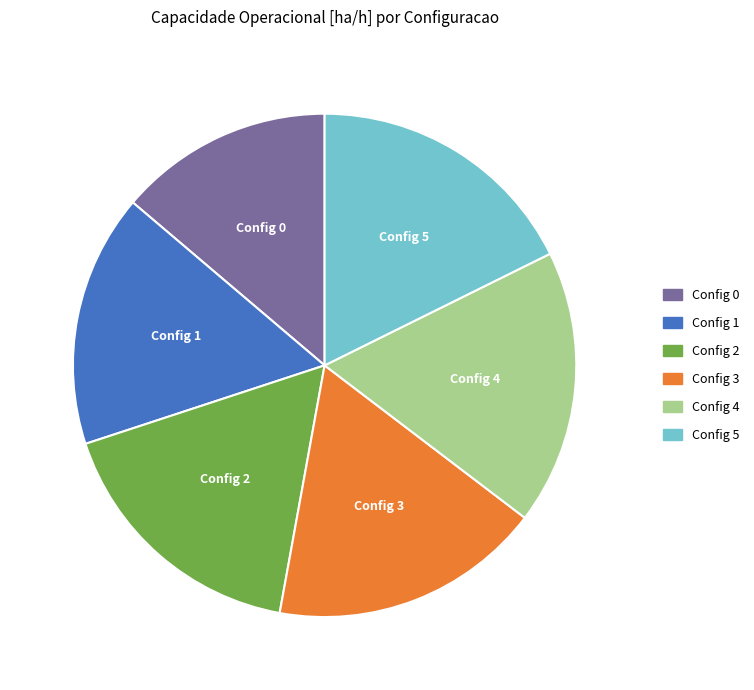

True or false: Config 0 accounts for 14% of the total.

True